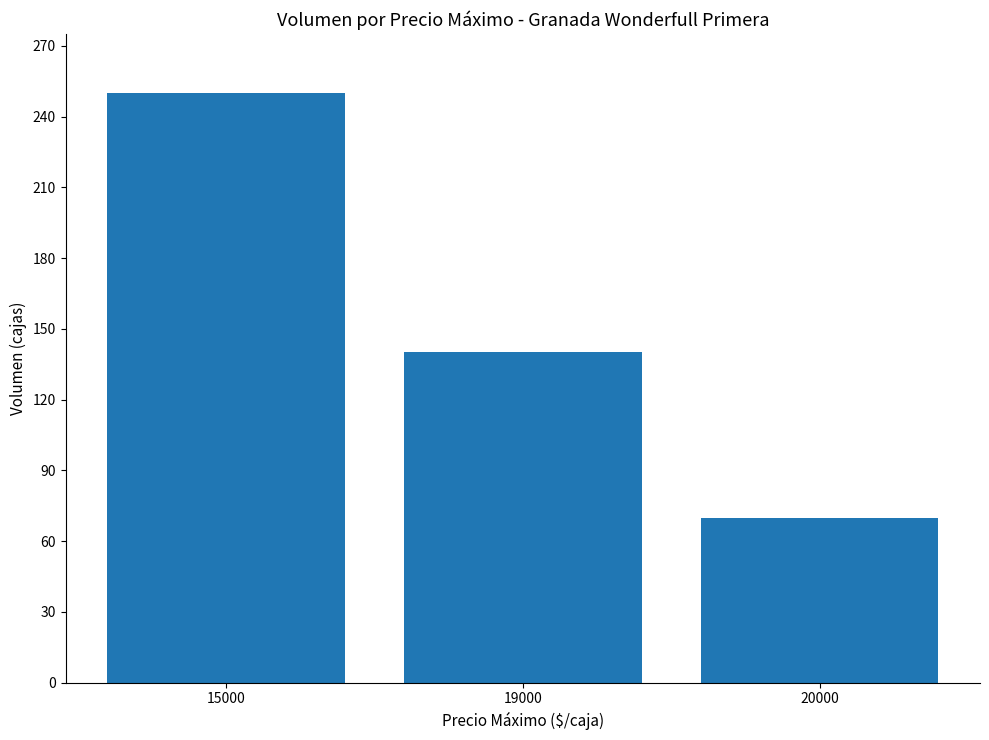

Reading left to right, what are all the values shown in this chart?

15000=250	19000=140	20000=70